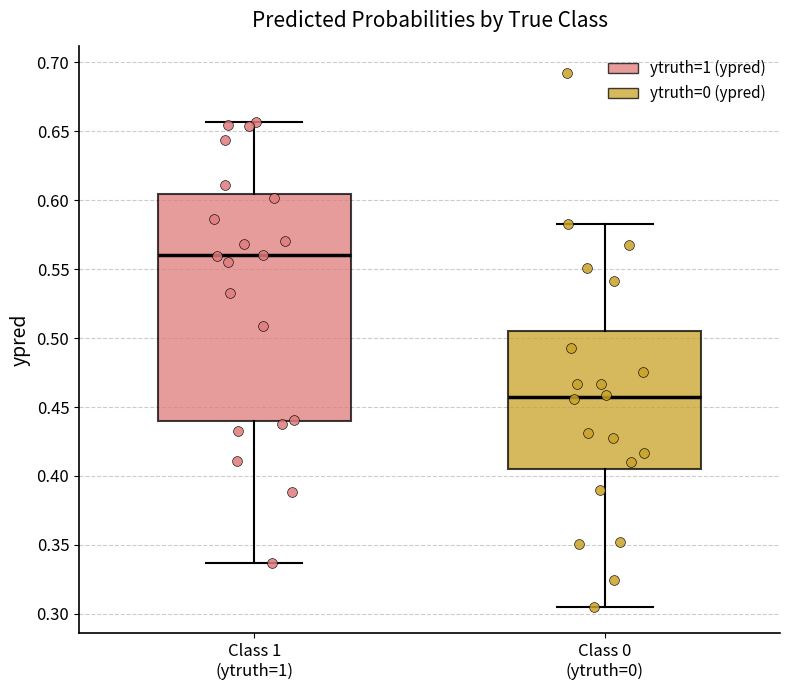

Reading left to right, read every box against the y-axis: the position of its median line, the range the box covers, and the ends of its whiskers. The values are not printed on the chart, so give them approximately, as read against the axis.

Class 1 (ytruth=1): median 0.560, box 0.440 to 0.605, whiskers 0.335 to 0.655
Class 0 (ytruth=0): median 0.455, box 0.405 to 0.505, whiskers 0.305 to 0.585